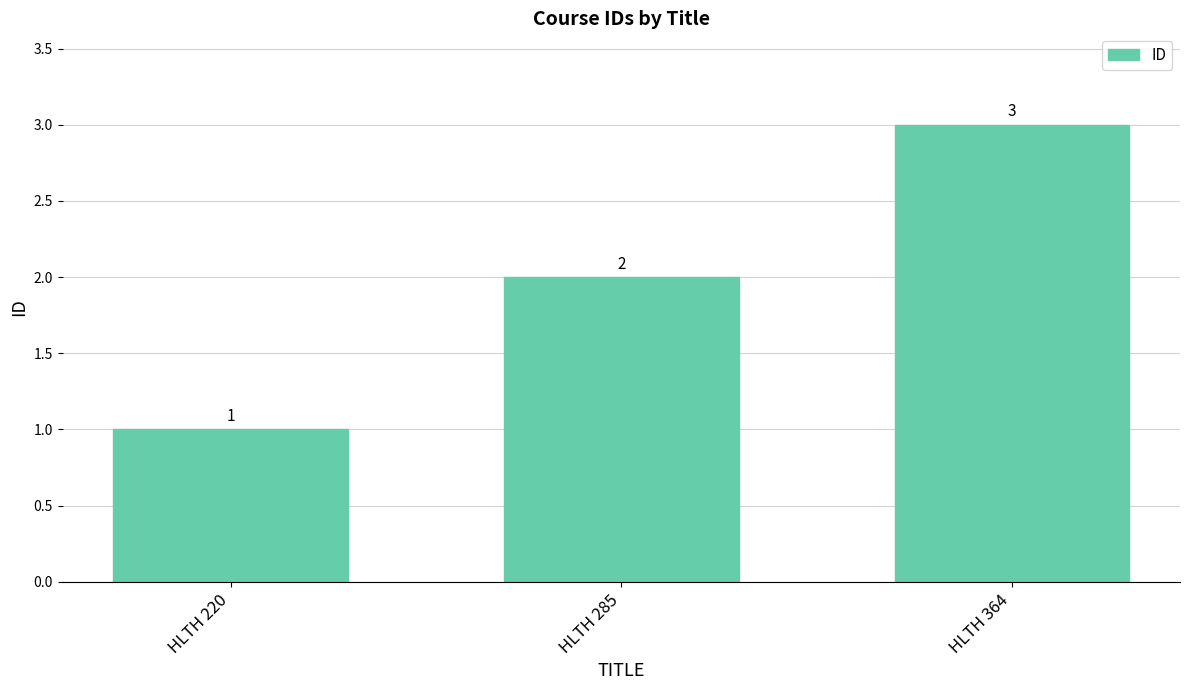

The chart shows a value of 0 at HLTH 220. True or false?

False